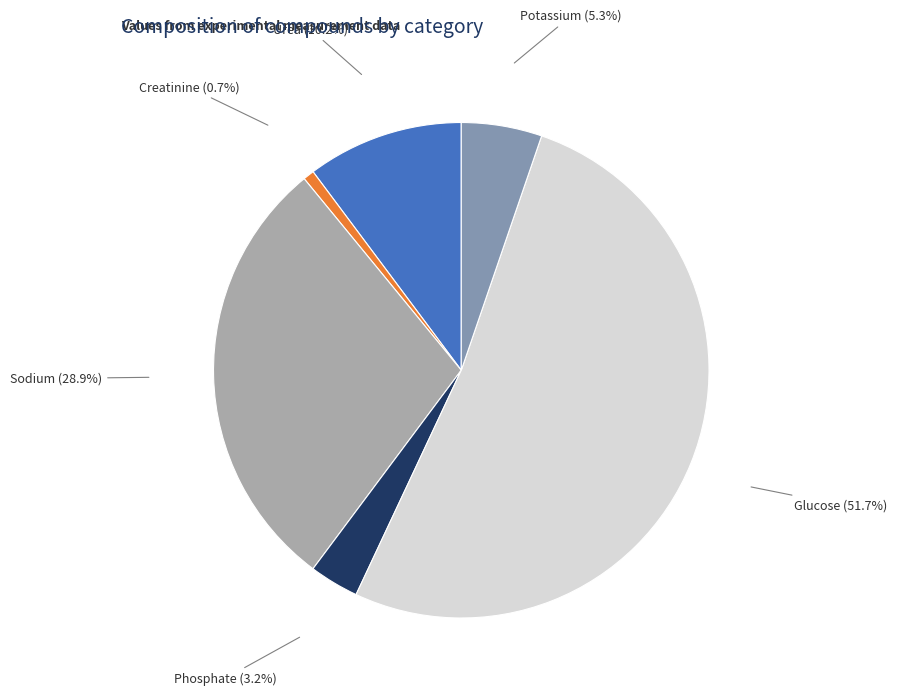

Which slice is the largest?

Glucose